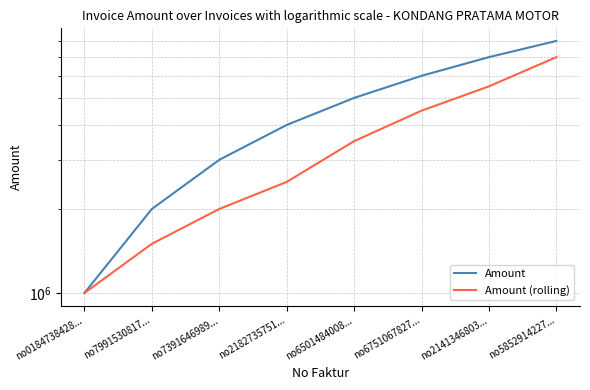

What position from the left is no2182735751...?

4